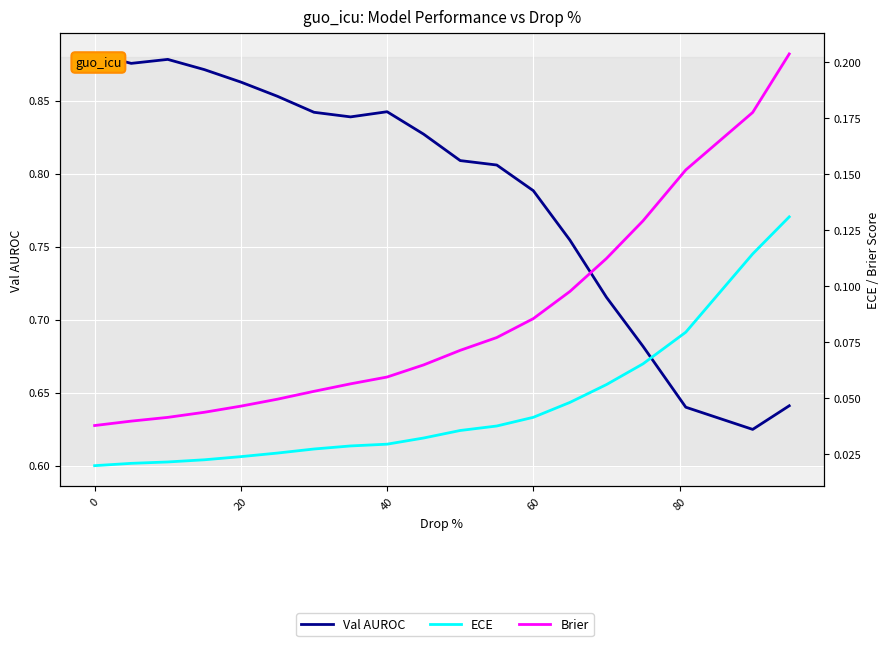

What is the difference between the second highest and second lowest values in the Val AUROC series?

0.2